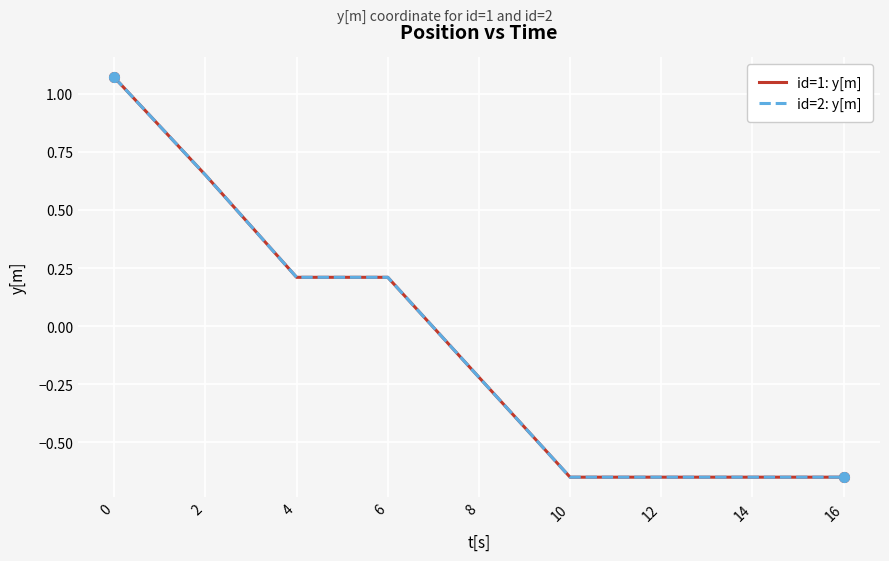

At how many categories does at least one series exceed 0?

4